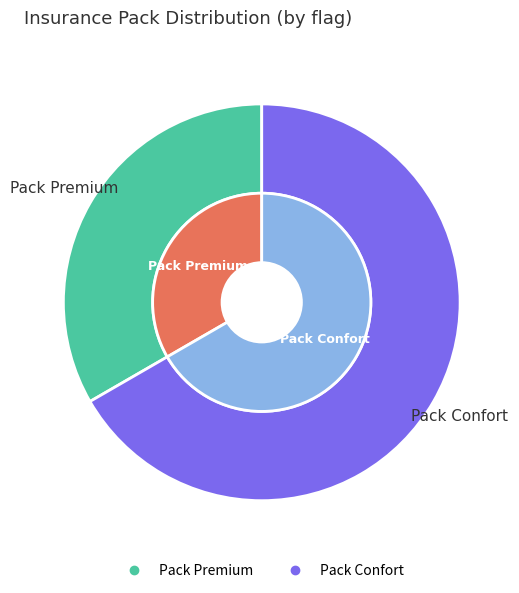

To the nearest percent, what is the difference between the largest and smallest slice percentages?

33%